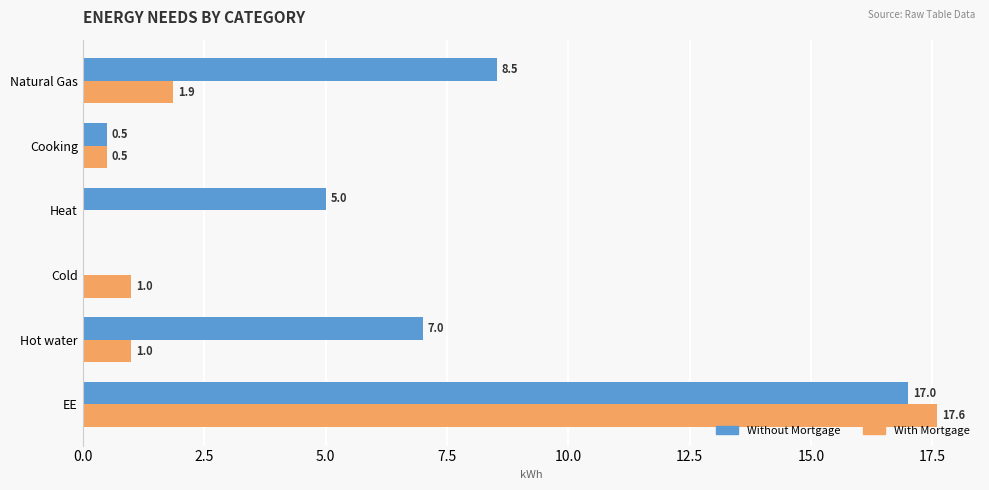

How many values in Without Mortgage are above zero?

5